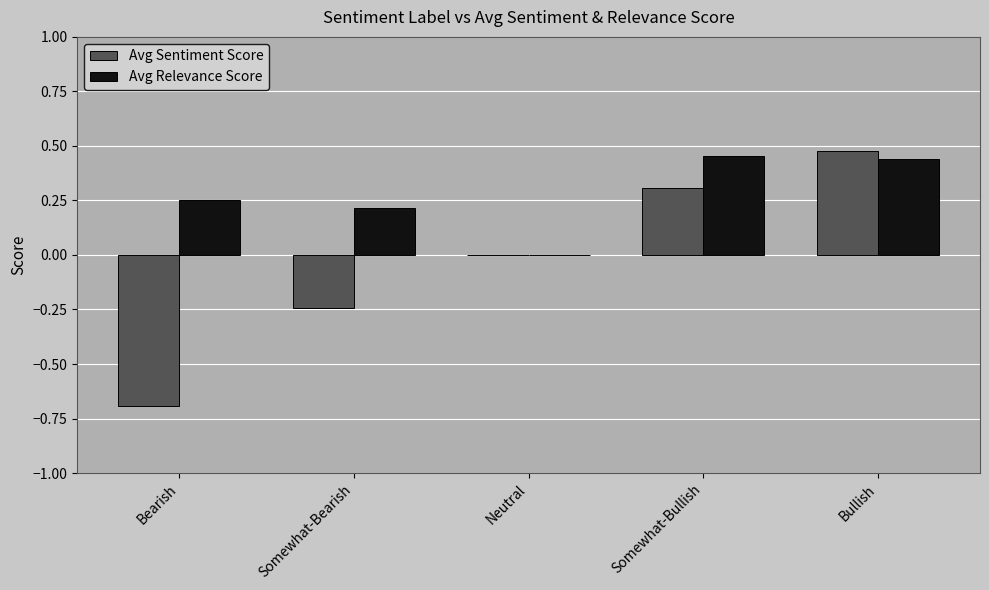

Count the Avg Relevance Score values in the range 0 to 1.

5